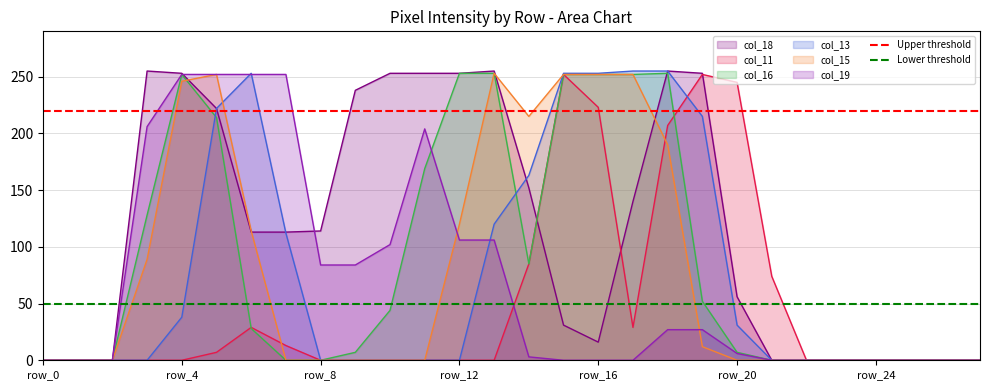

Is it true that Lower threshold equals 50 at row_4?

True